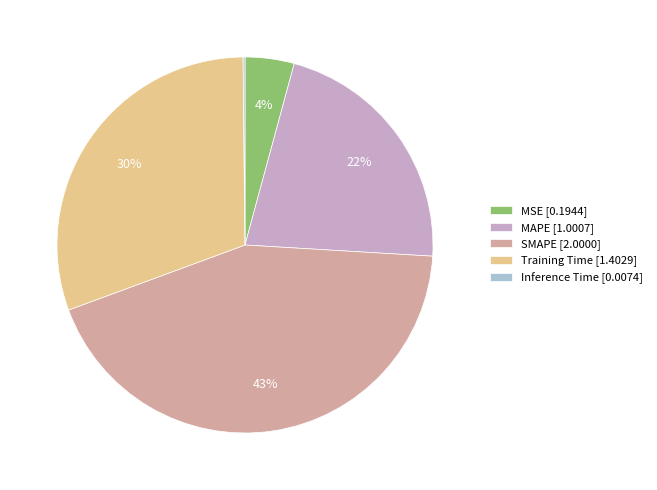

To the nearest percent, what is the difference between the largest and smallest slice percentages?

43%